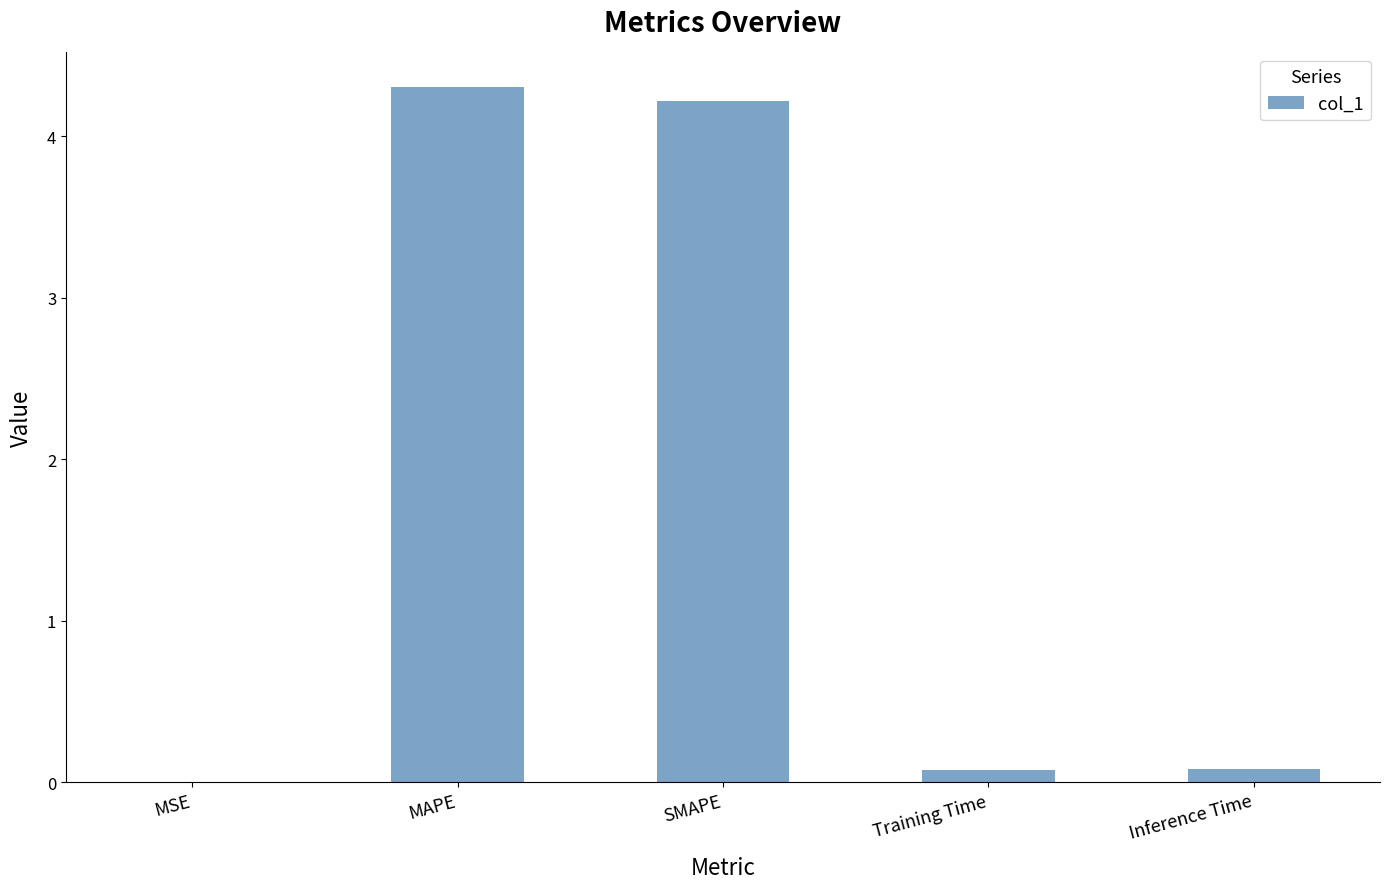

The value at Inference Time is 0.1. True or false?

True